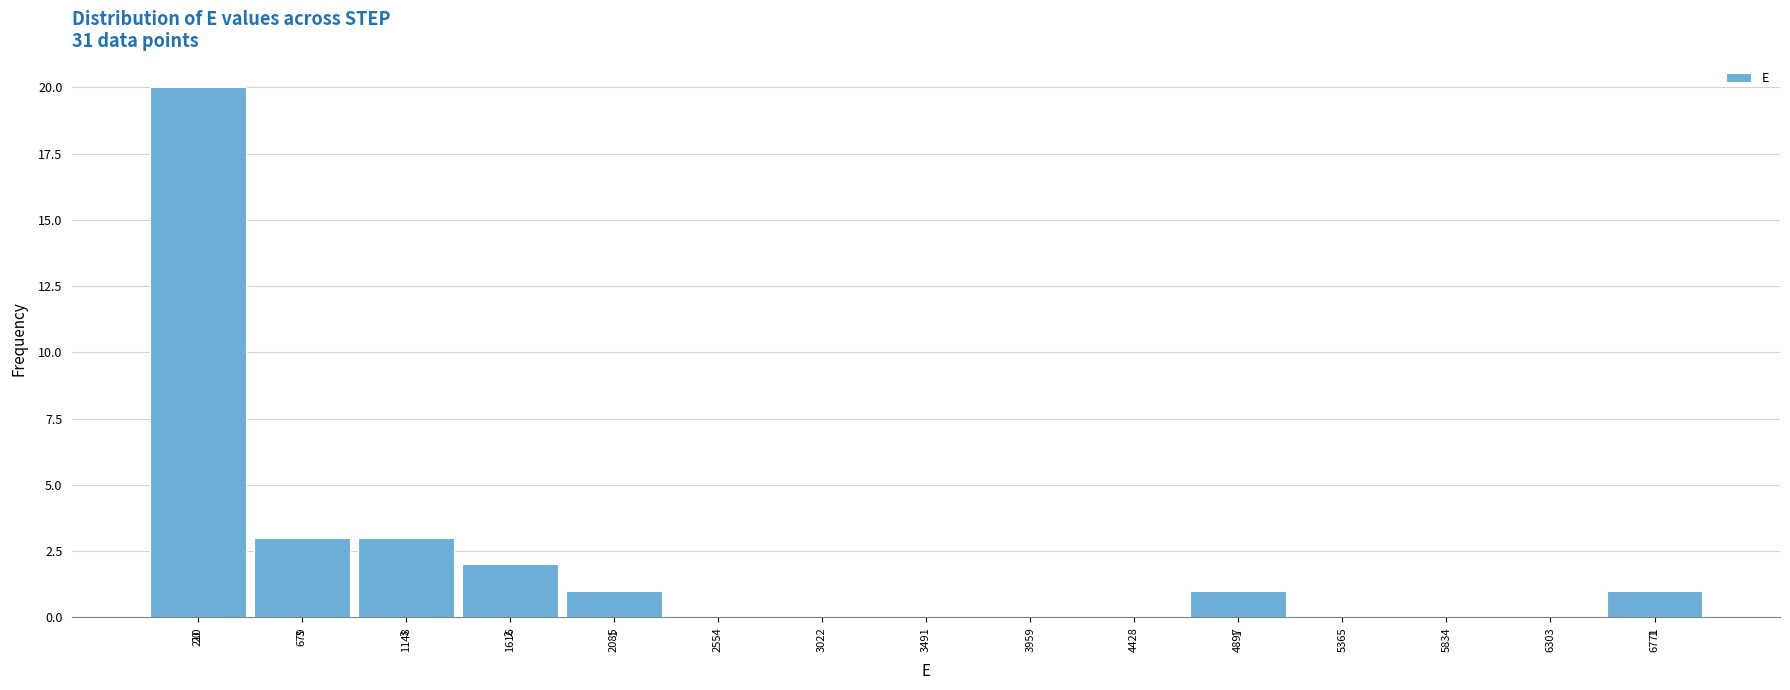

Which range on the x-axis has the tallest bar?

0 to 450